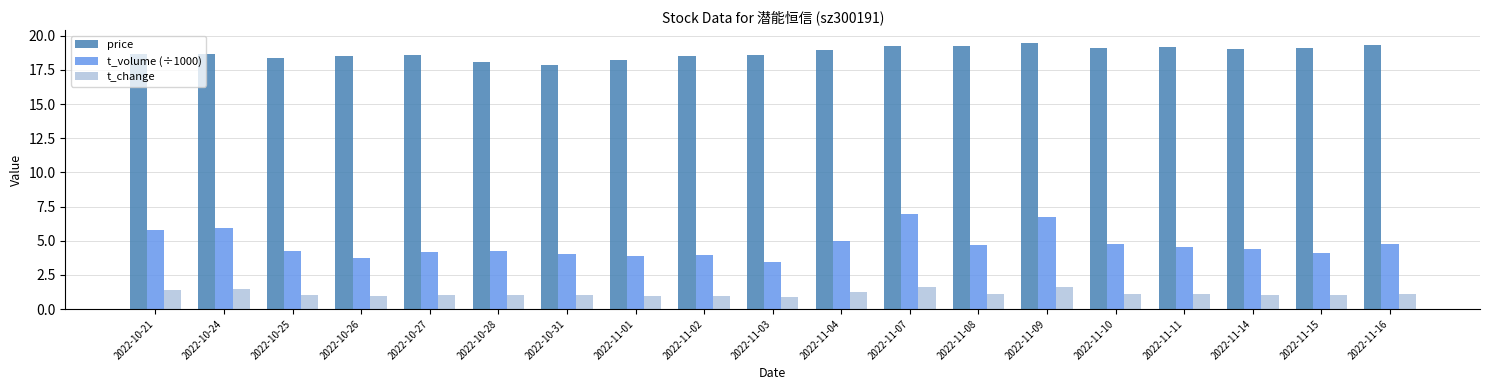

What is the sum of all t_volume (÷1000) values?

89.5